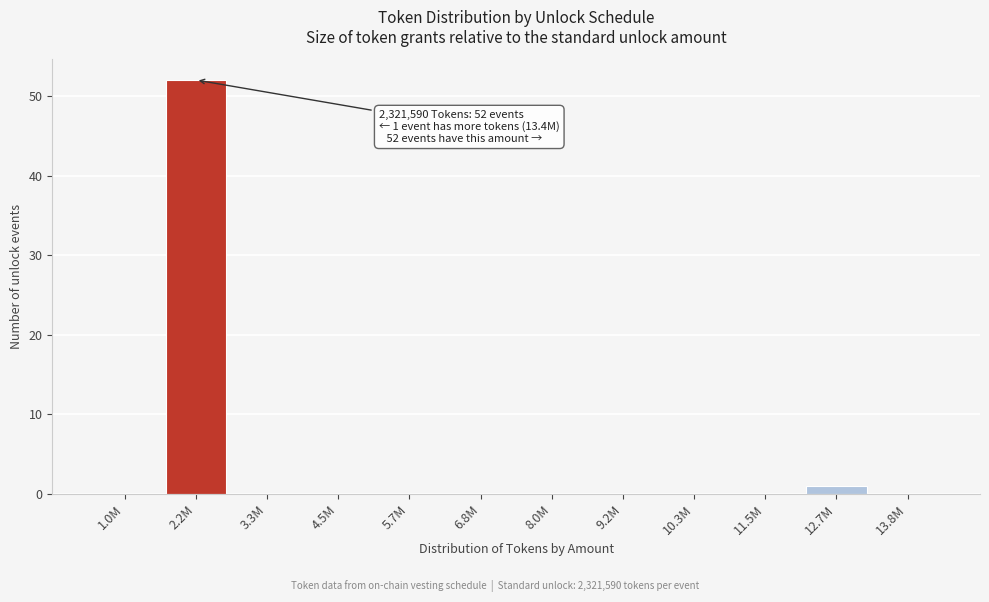

Reading left to right, extract all data points from this chart.

1.0M=0	2.2M=52	3.3M=0	4.5M=0	5.7M=0	6.8M=0	8.0M=0	9.2M=0	10.3M=0	11.5M=0	12.7M=1	13.8M=0